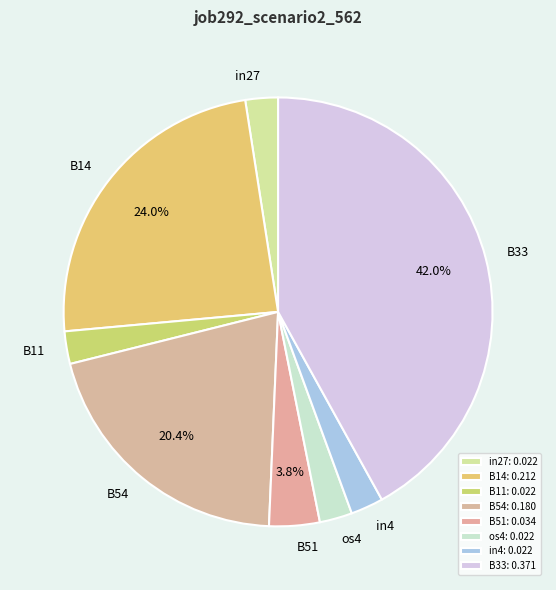

To the nearest percent, what portion does B33 represent?

42%